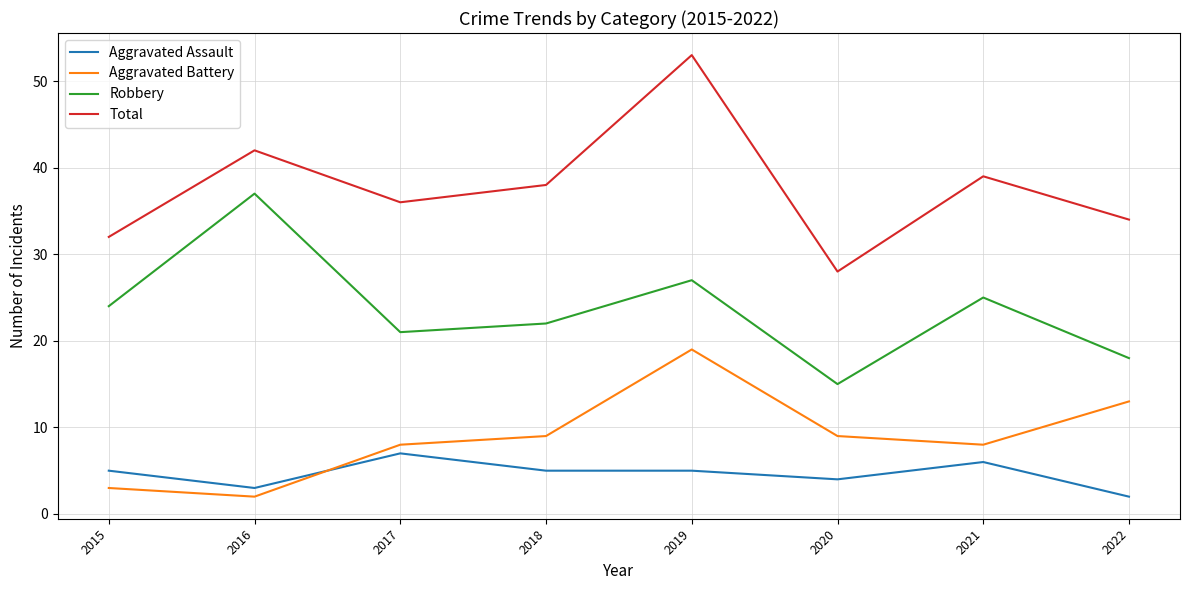

Which series has the largest range (max minus min)?

Total